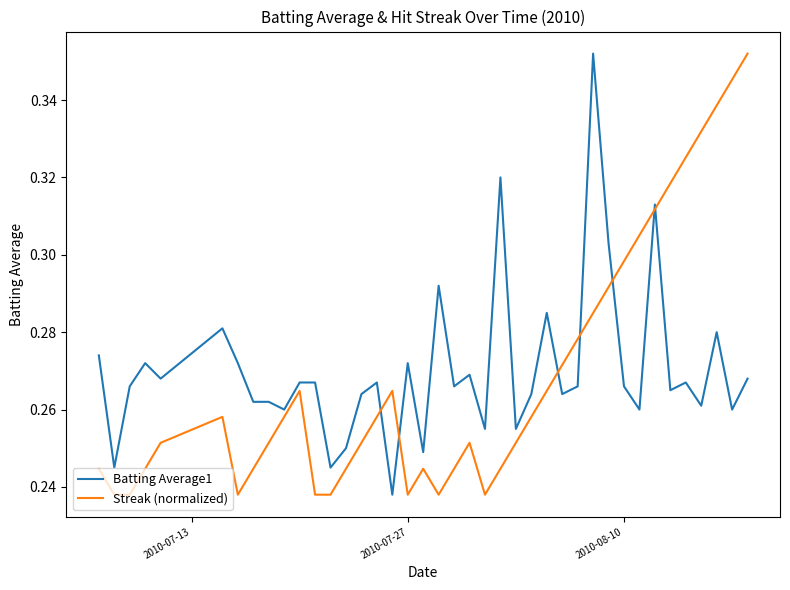

What is the difference between the maximum and minimum values in the Streak (normalized) series?

0.1